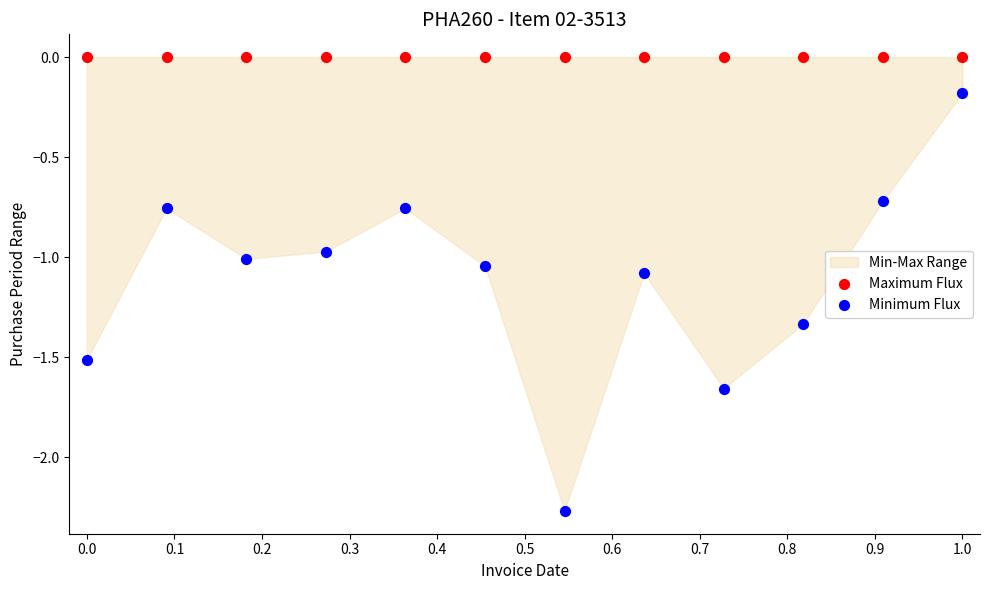

Which series contains the highest Y value?

Maximum Flux